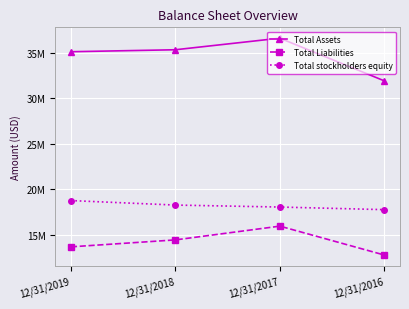

What is the sum of the Total Assets values at 12/31/2016 and 12/31/2018?

67217648